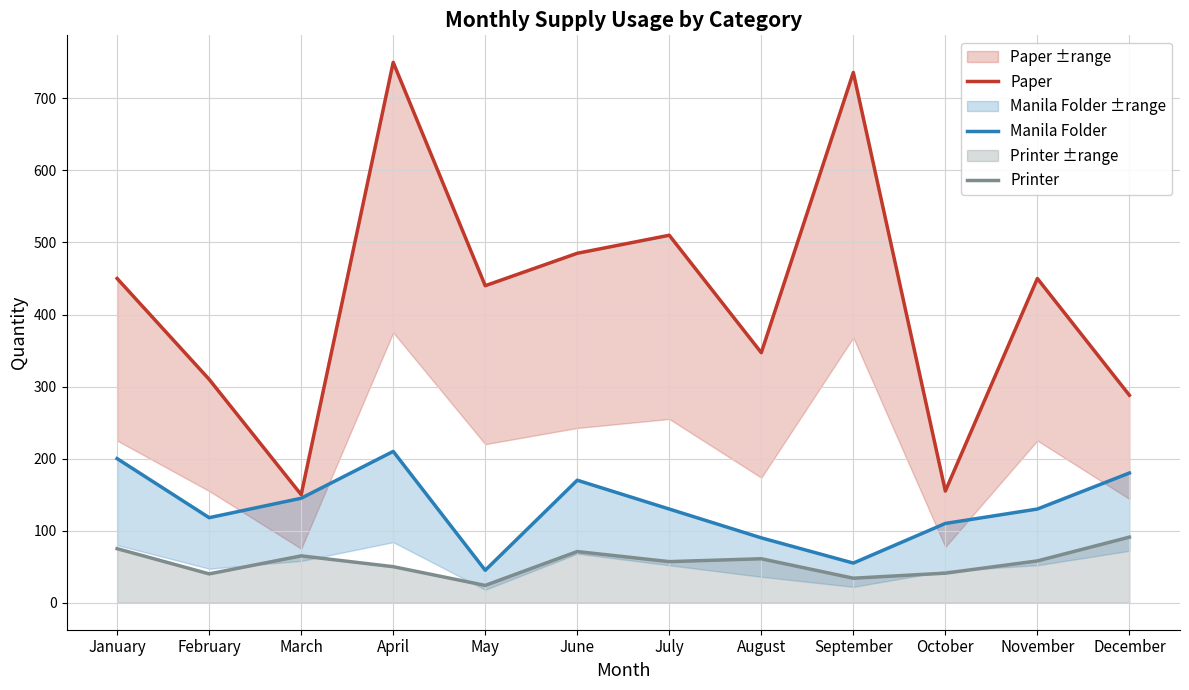

The Printer series shows 86 at November. True or false?

False